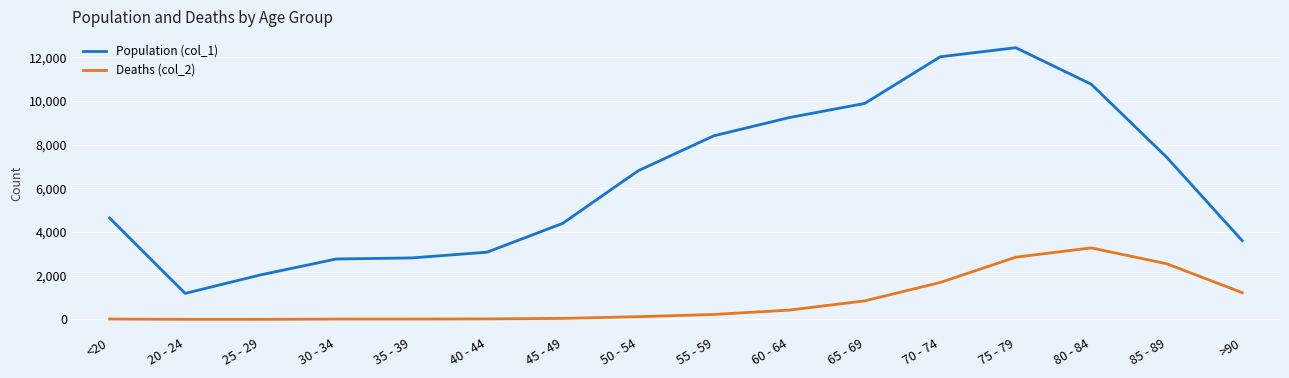

Which series changed the most between 30 - 34 and 45 - 49?

Population (col_1)